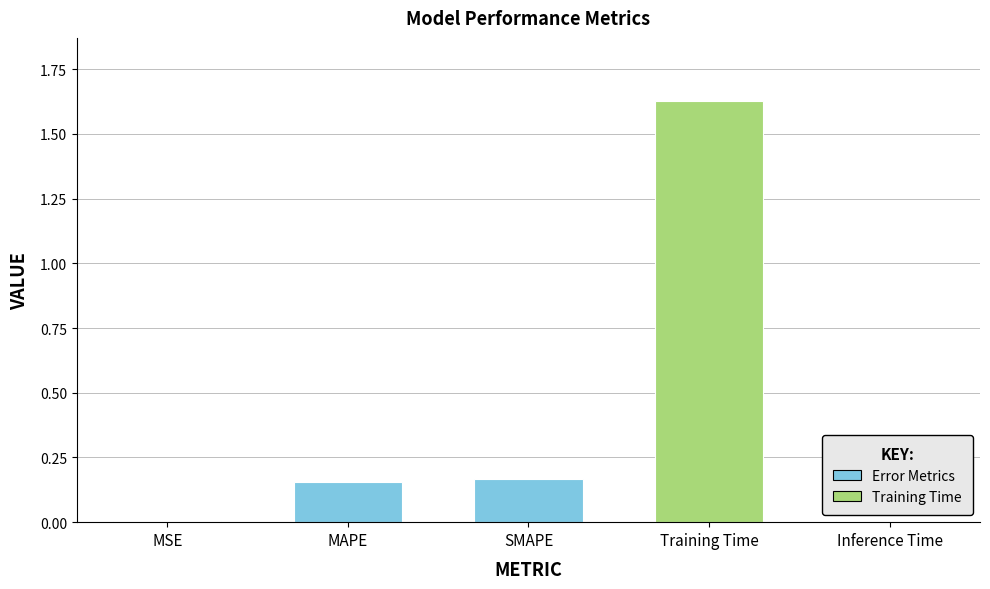

The value at Inference Time is 0.0. True or false?

True